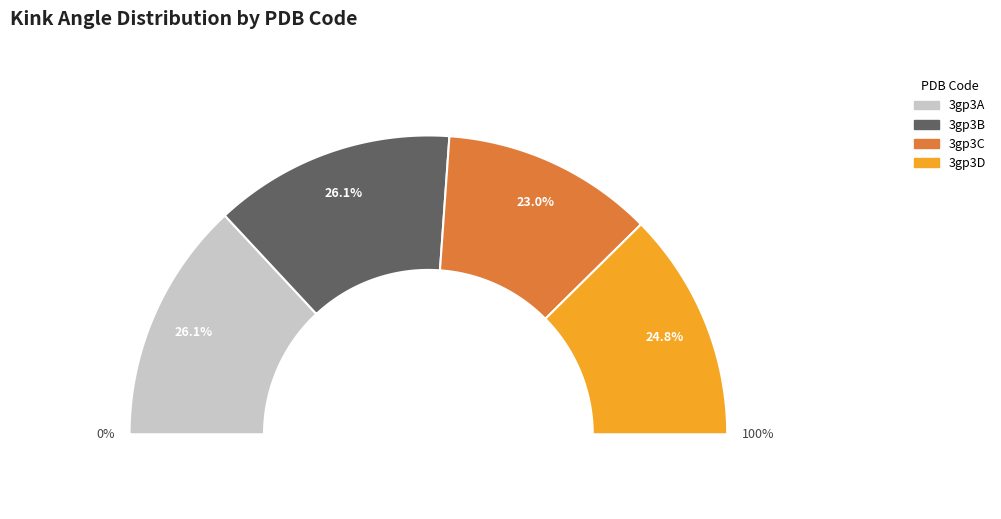

Is it true that 3gp3C is 23% of the pie?

True